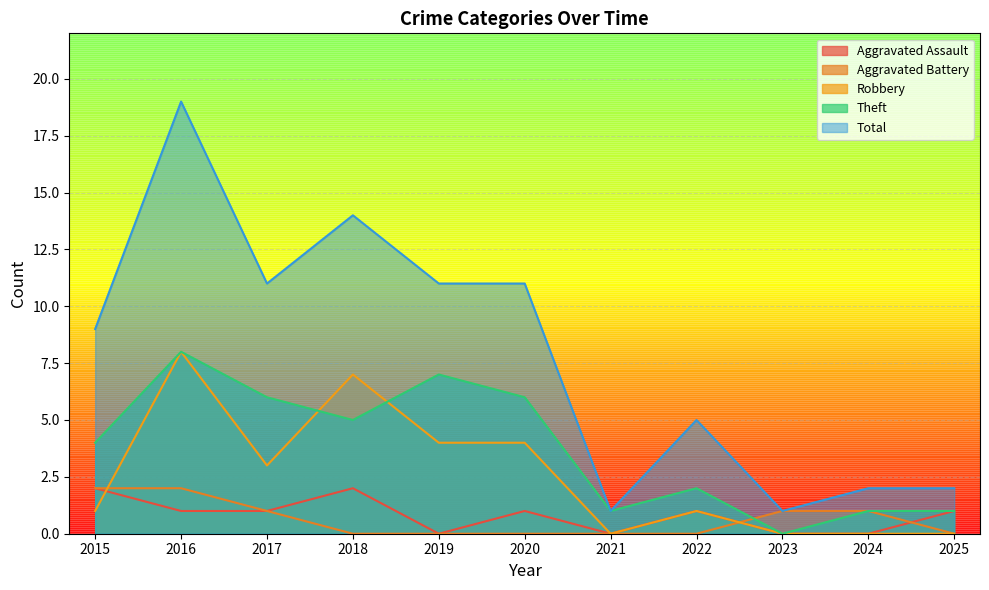

In Total, how many points are lower than both neighbors (excluding endpoints)?

3